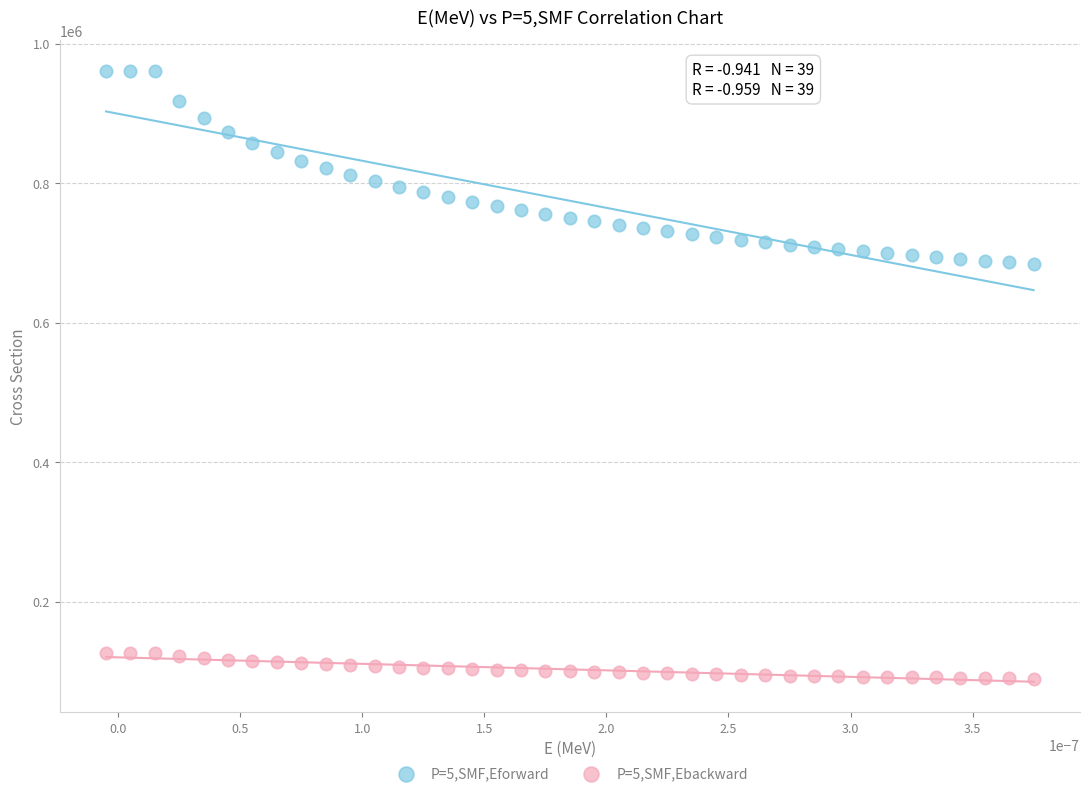

Across all data points, what is the range of Y values (max minus min)?

871191